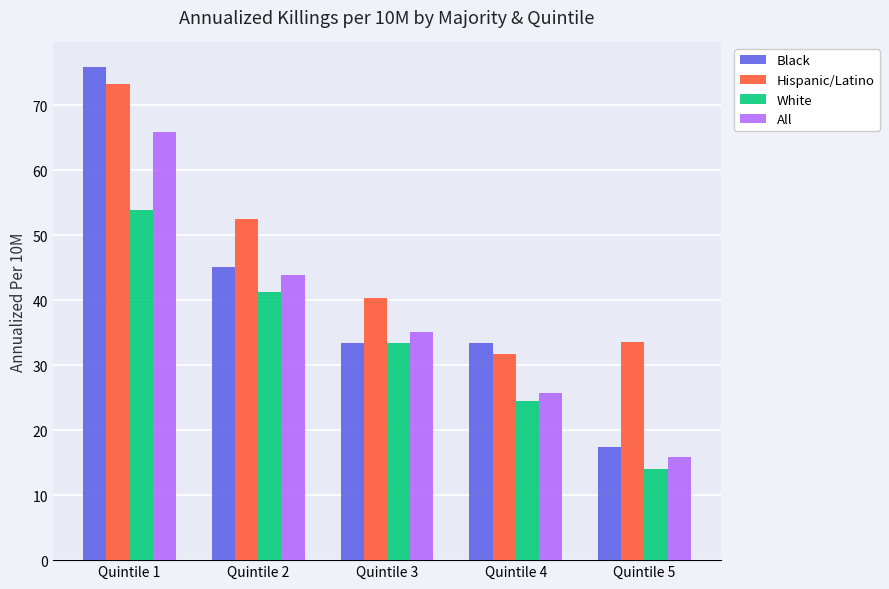

How many data points in Black are less than 33?

1